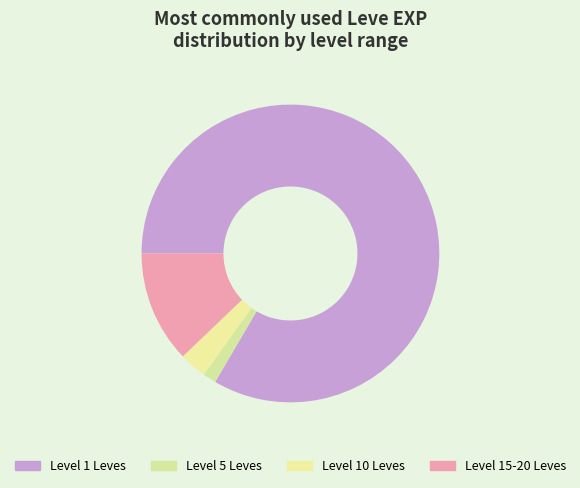

Which slice is the smallest?

Level 5 Leves